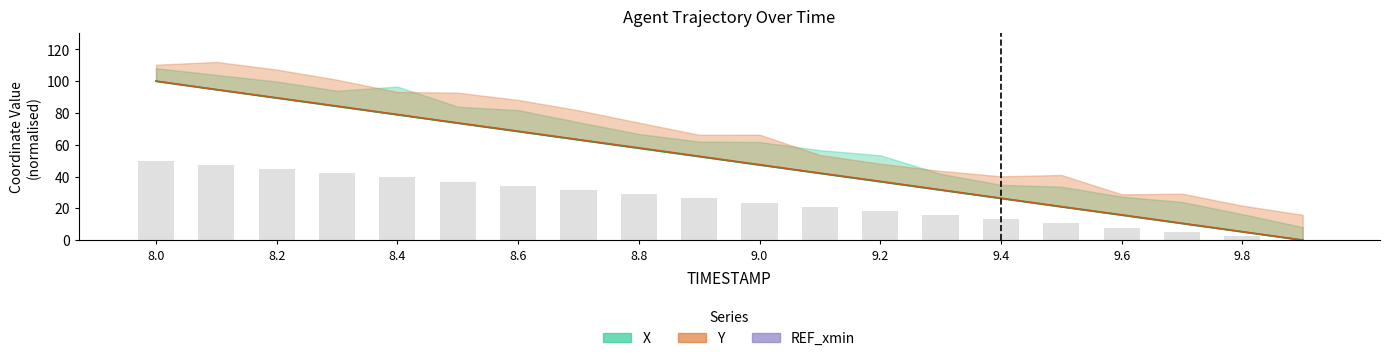

How many data points does each series have?

20